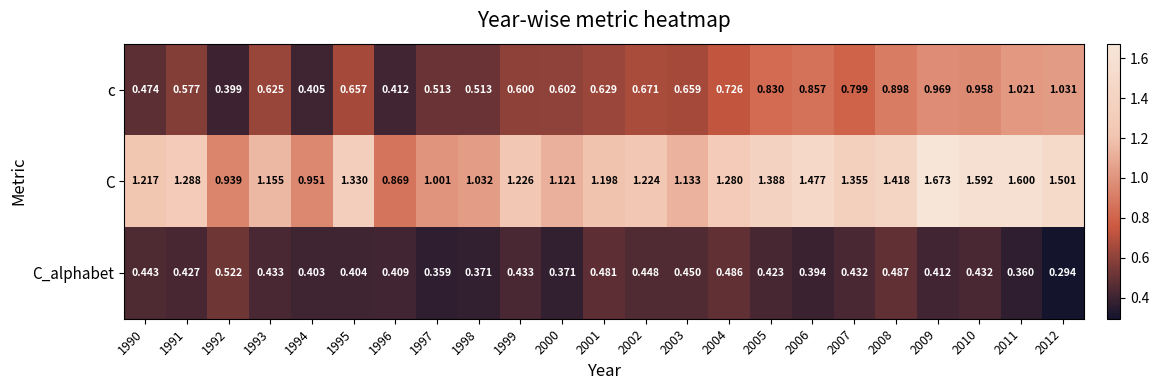

Which series has the widest spread of values?

C